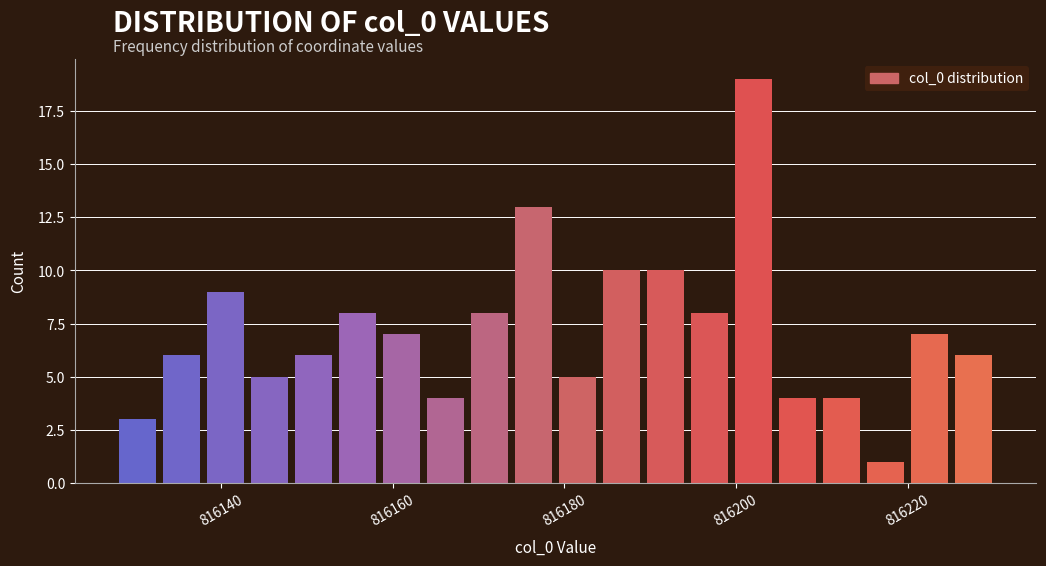

Around what value on the x-axis is the tallest bar? Give the approximate position of its centre, as read against the axis.

816202